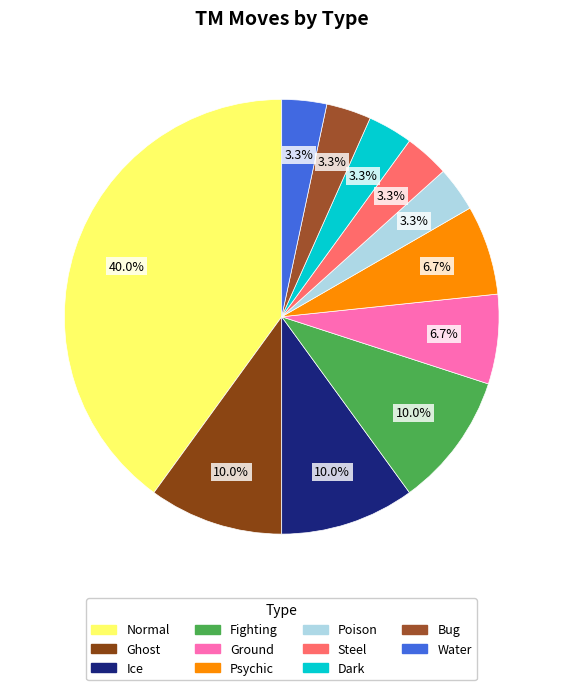

What percentage is NOT represented by Poison?

96.7%